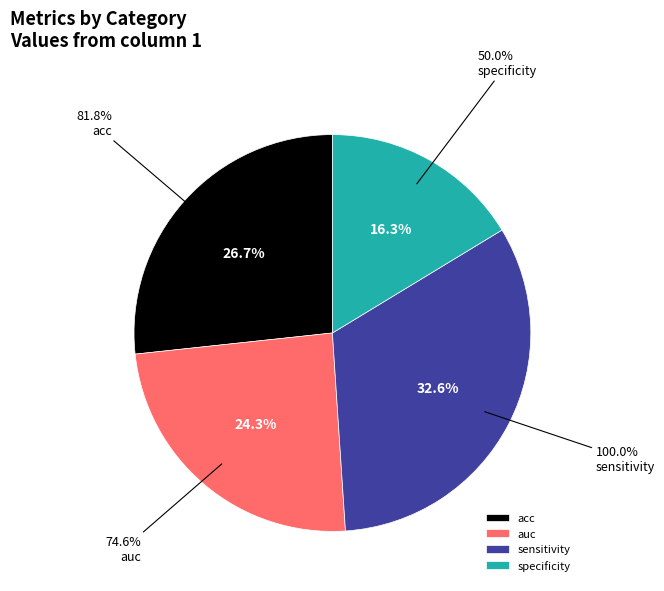

To the nearest percent, what is the difference between the largest and smallest slice percentages?

16%